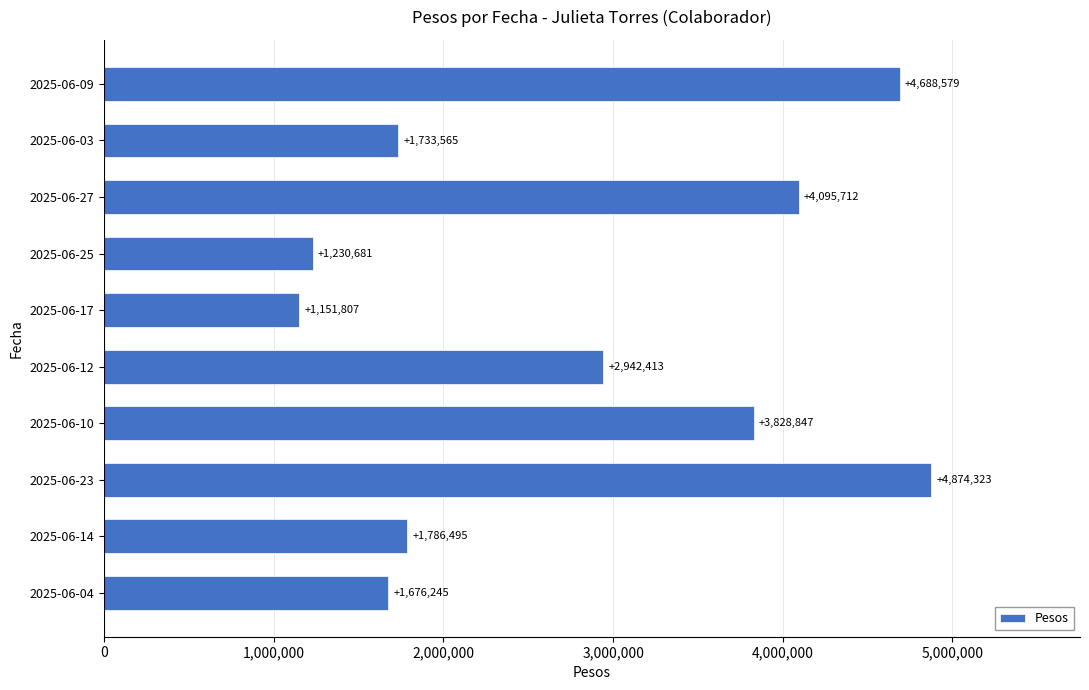

Reading bottom to top, extract all data points from this chart.

1676245	1786495	4874323	3828847	2942413	1151807	1230681	4095712	1733565	4688579